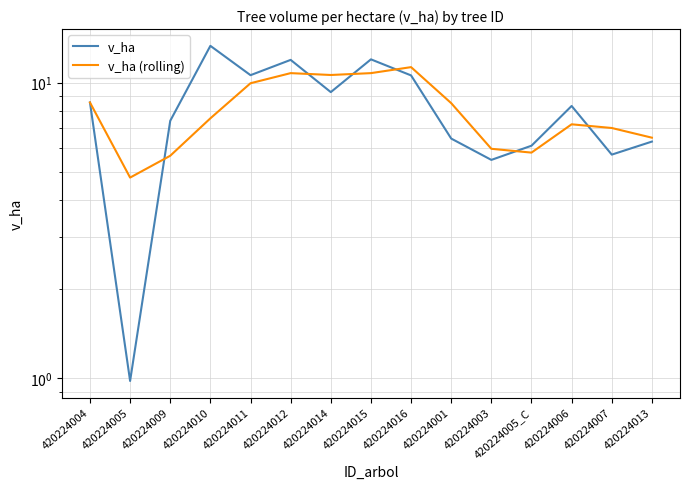

True or false: v_ha and v_ha (rolling) intersect in this chart.

True